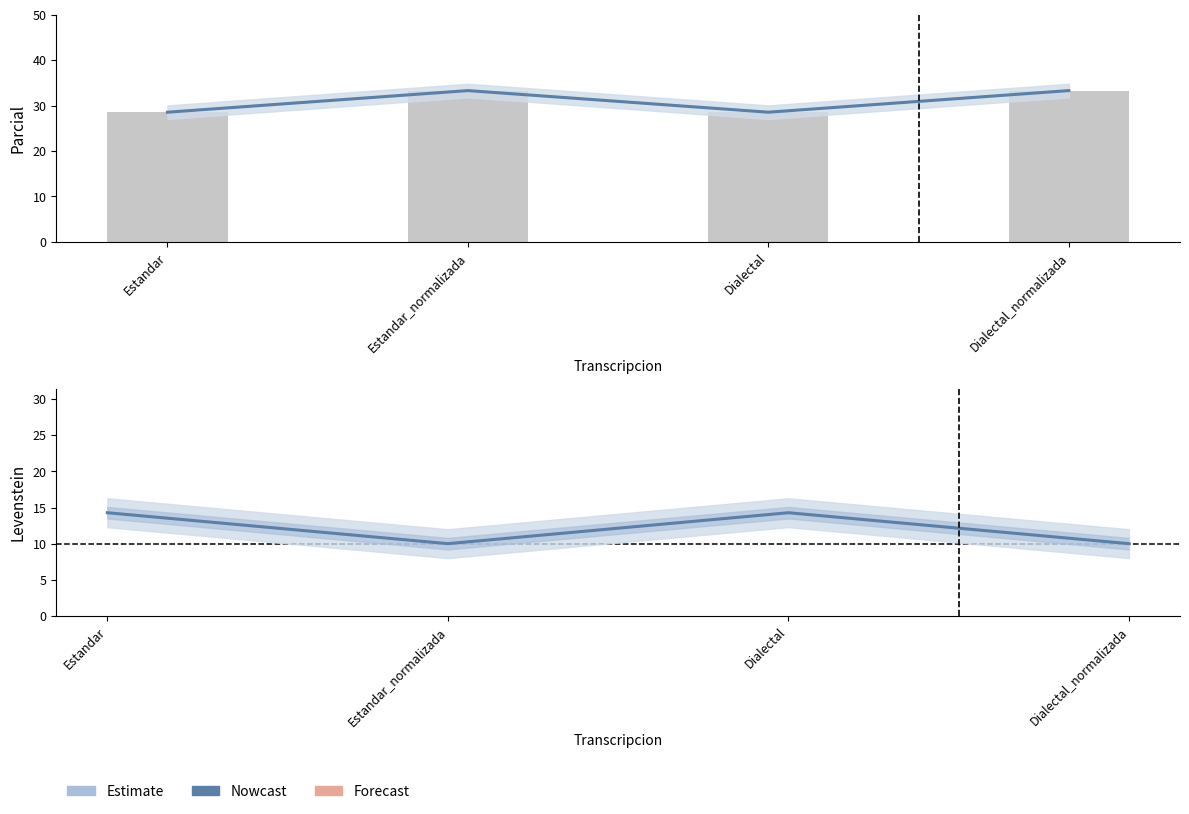

Which series has the largest range (max minus min)?

Parcial (Nowcast)